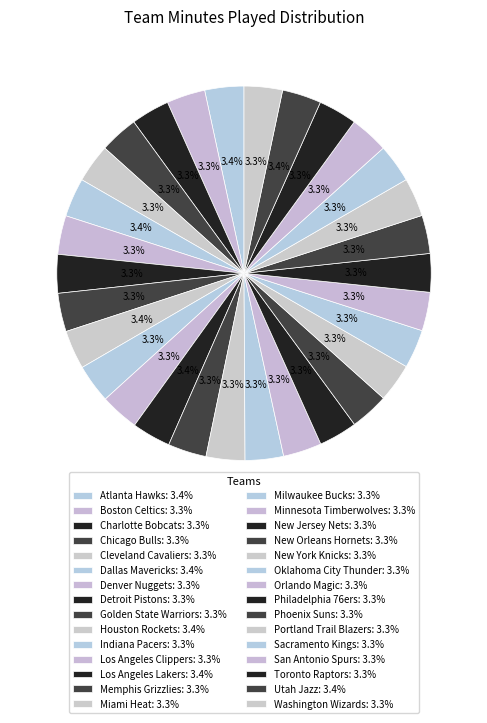

Count the number of slices in the pie.

30